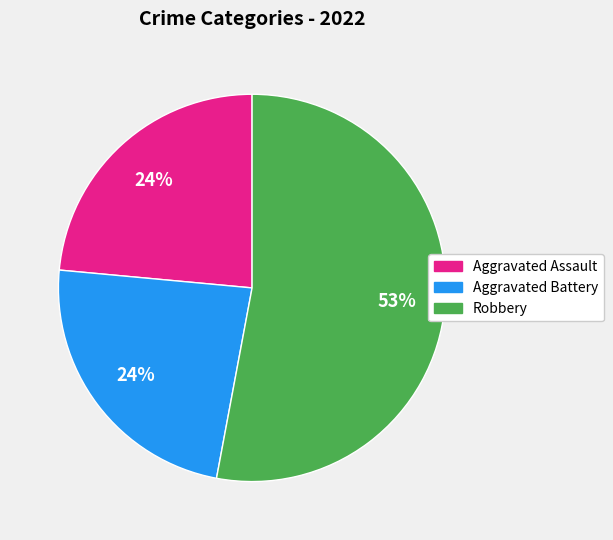

To the nearest percent, what is the difference between the largest and smallest slice percentages?

29%